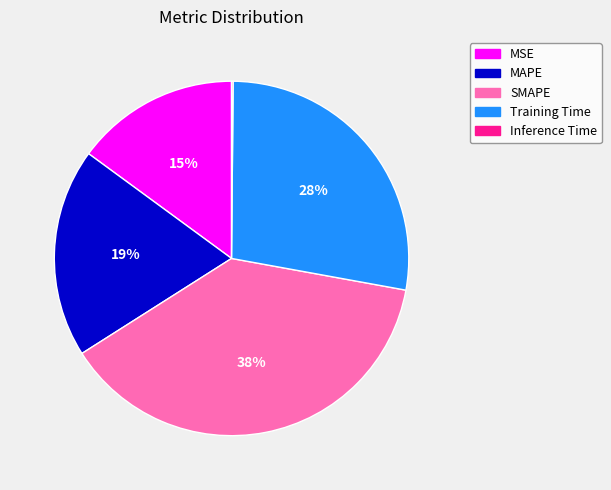

Between MAPE and Training Time, which is larger?

Training Time